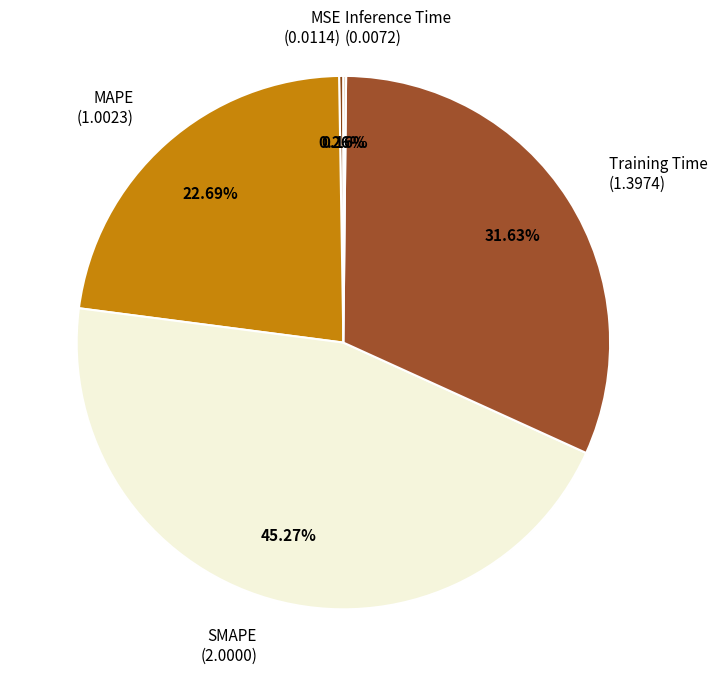

Is there a majority slice in this chart?

No